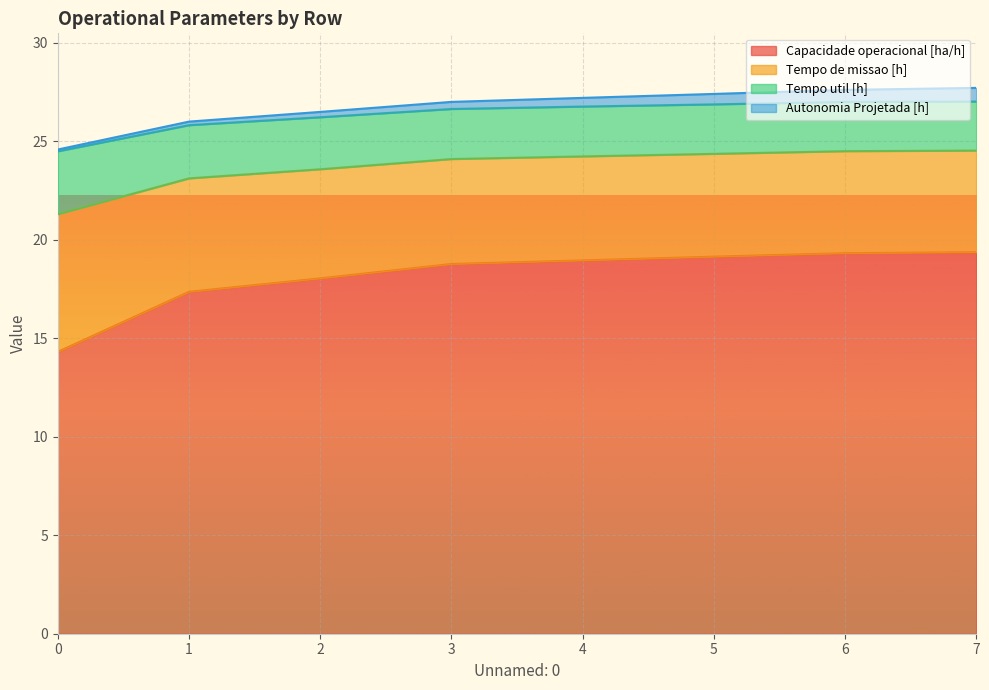

Is it true that Capacidade operacional [ha/h] equals 28.3 at 4?

False